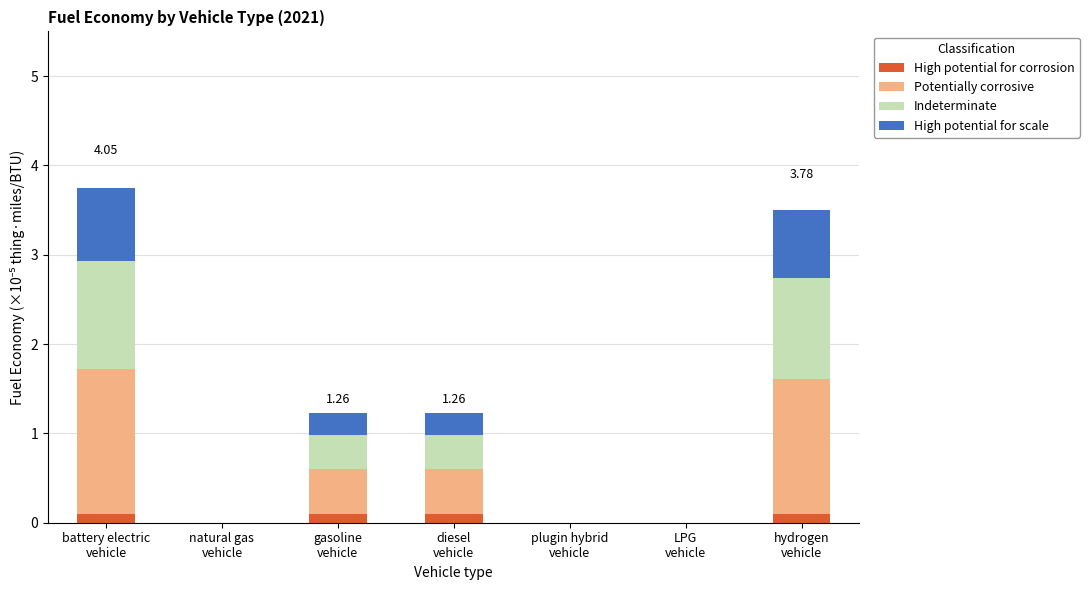

What is the sum of all High potential for corrosion values?

0.4